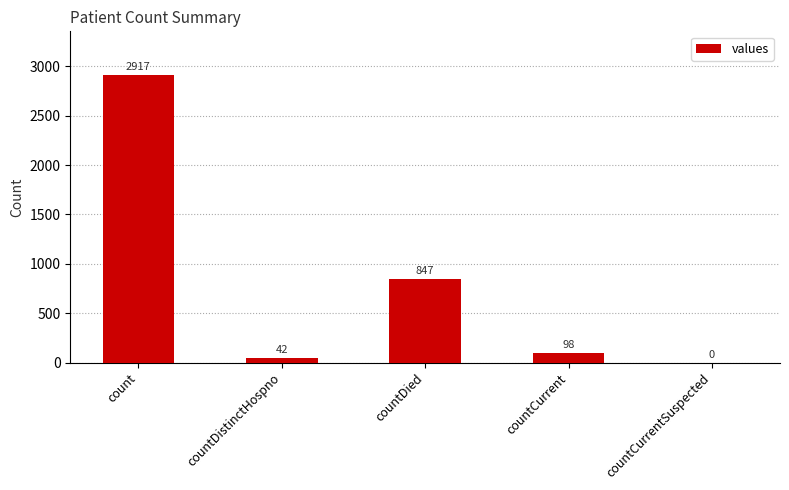

How many data points does each series have?

5